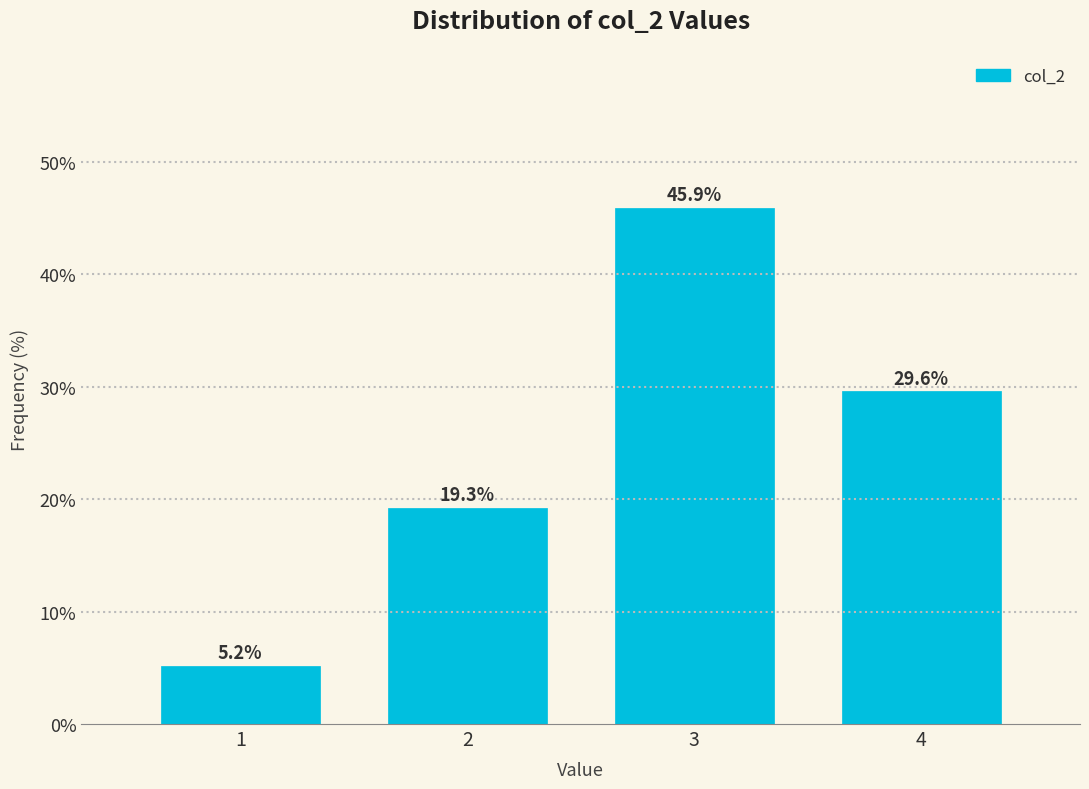

Reading right to left, extract all data points from this chart.

4=29.6	3=45.9	2=19.3	1=5.2